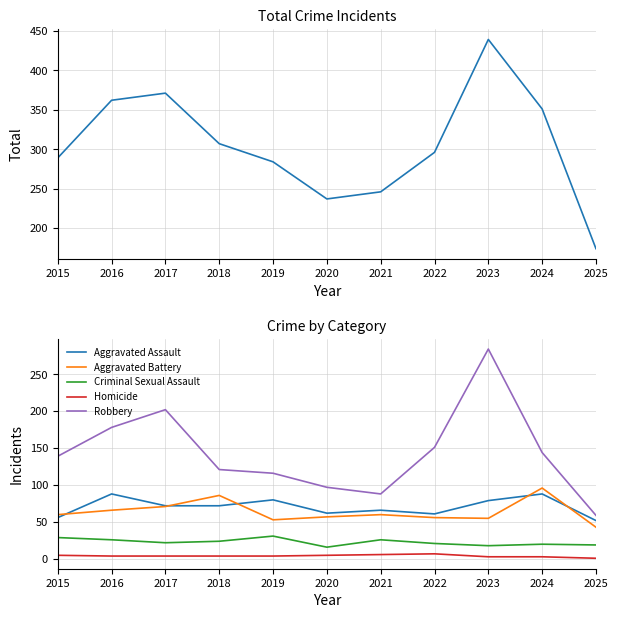

Read the Total value at 2017.

371